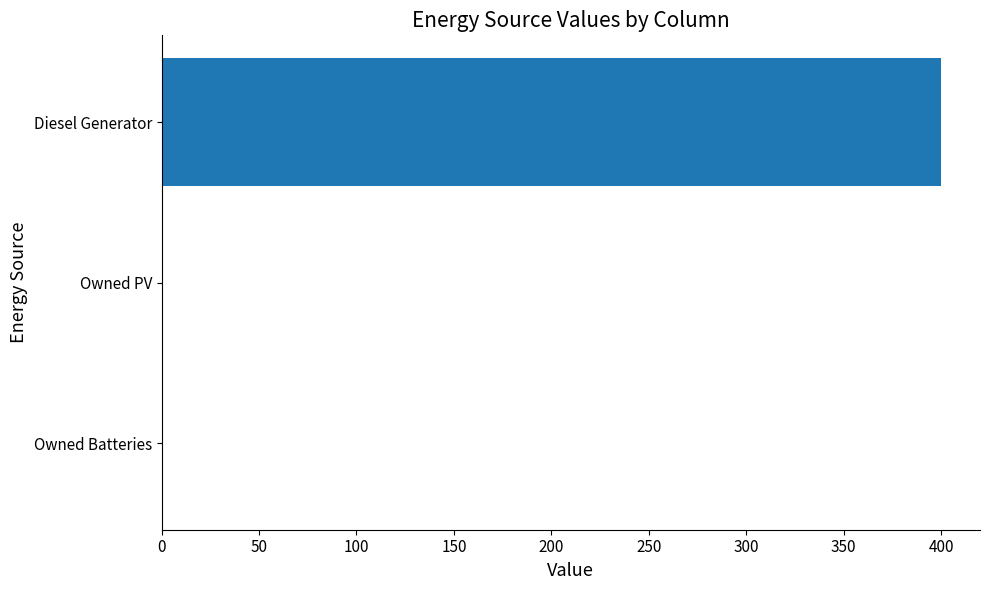

The value at Owned Batteries is 227. True or false?

False